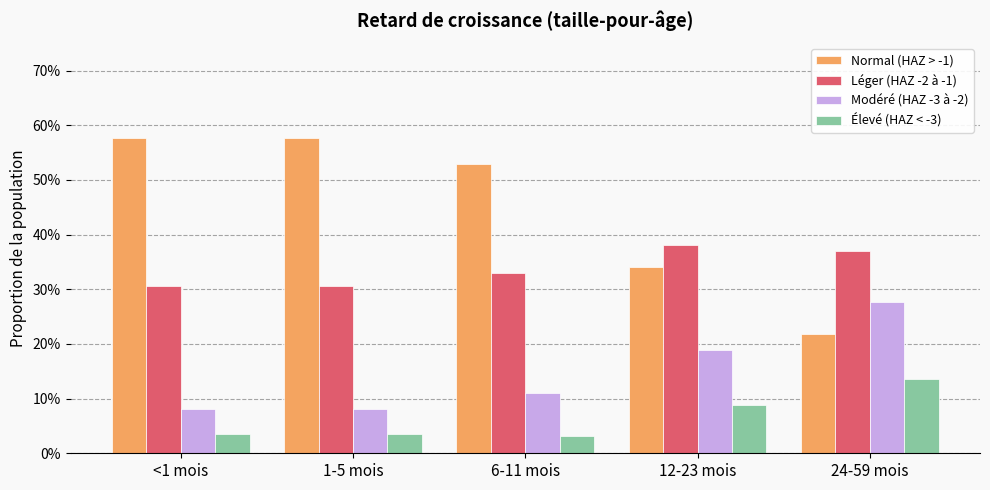

What is the label of the 5th bar from the left?

24-59 mois